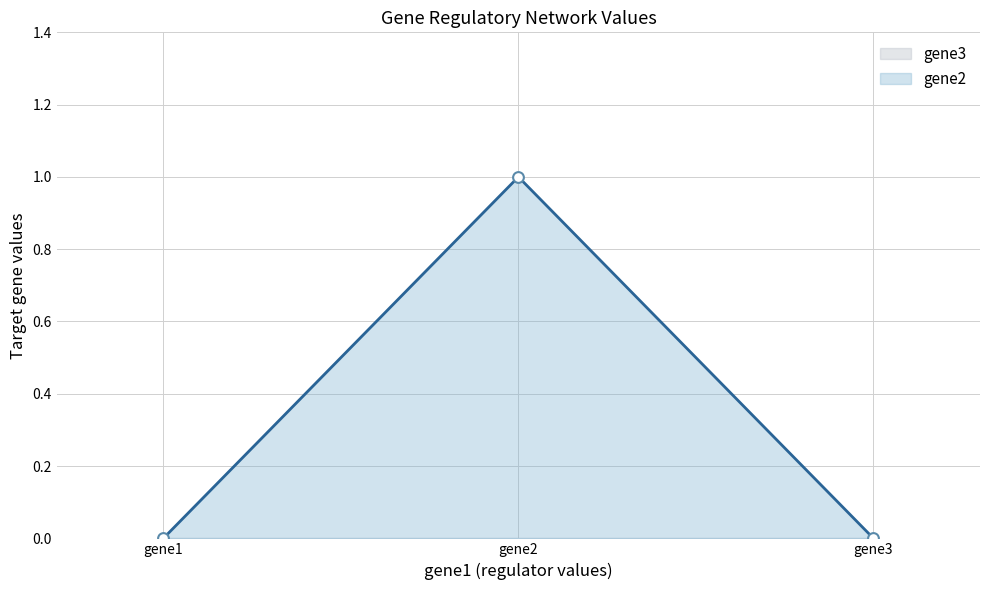

What is the change in value from gene2 to gene3?

-1